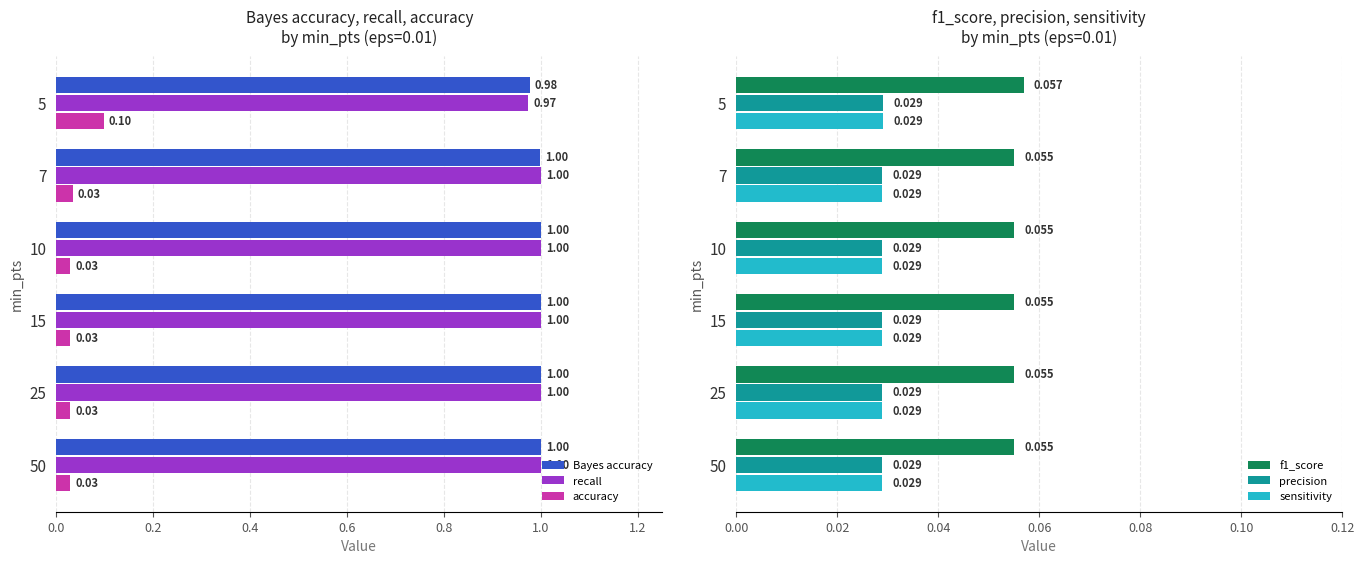

Is it true that recall equals 0.3 at 25?

False